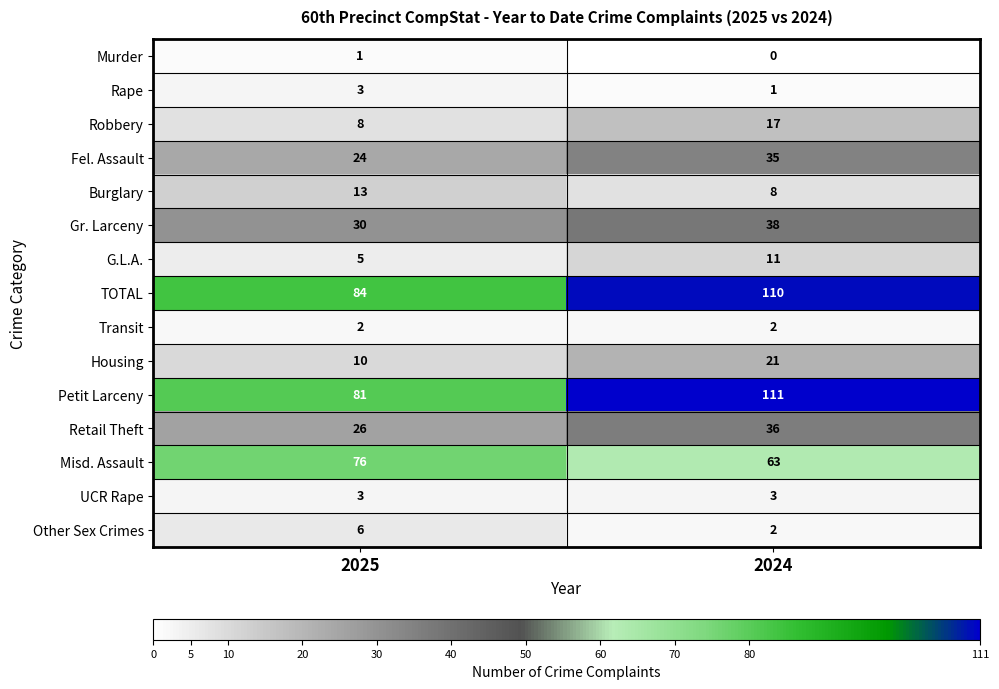

At which category does the chart reach its peak across all series?

2024